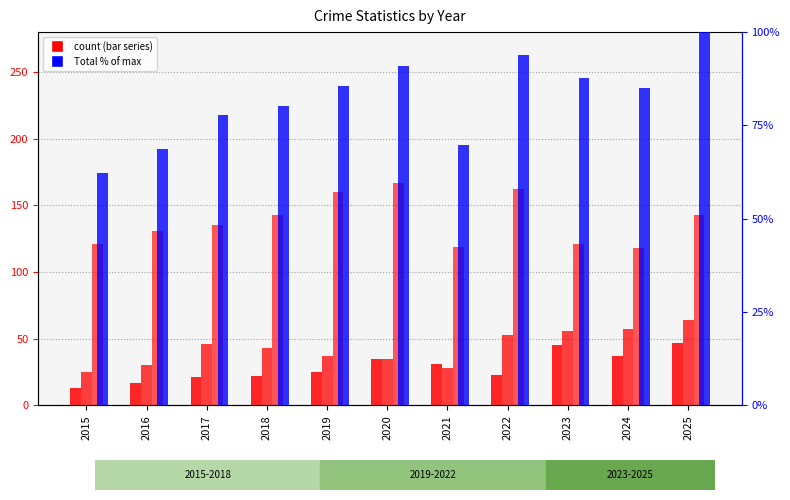

Which series has the largest range (max minus min)?

Robbery